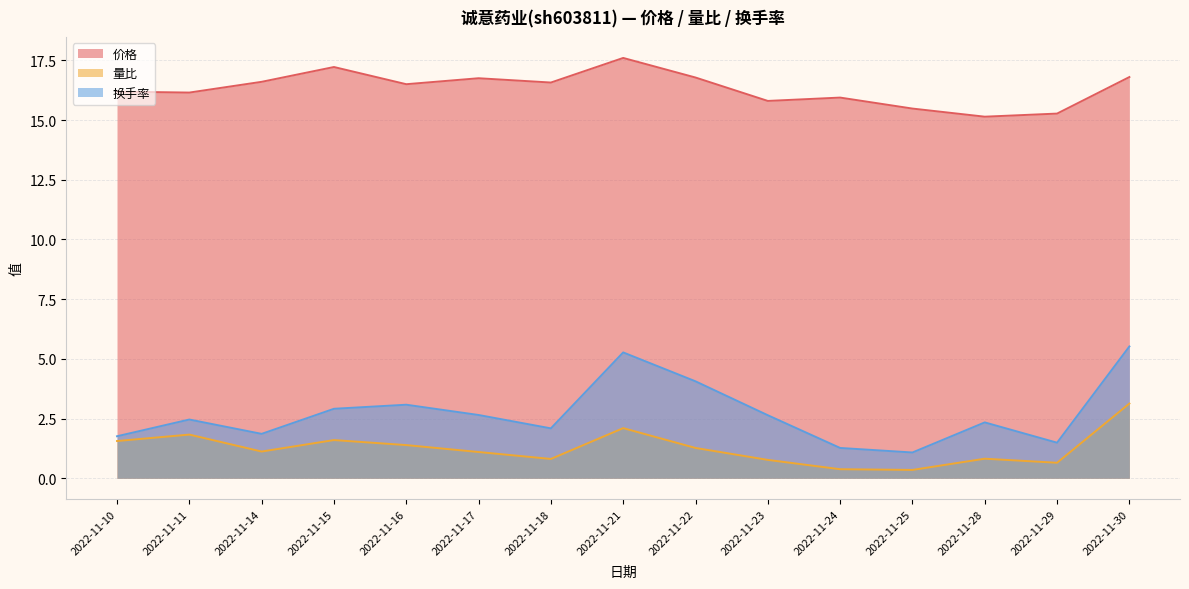

What is the smallest value displayed?

0.3